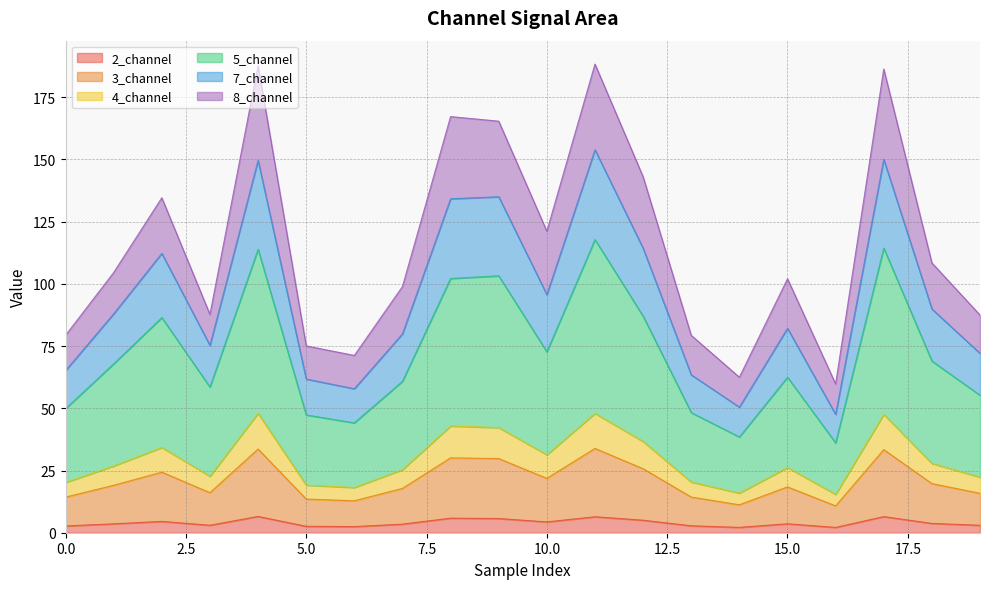

True or false: 2_channel and 7_channel intersect in this chart.

False